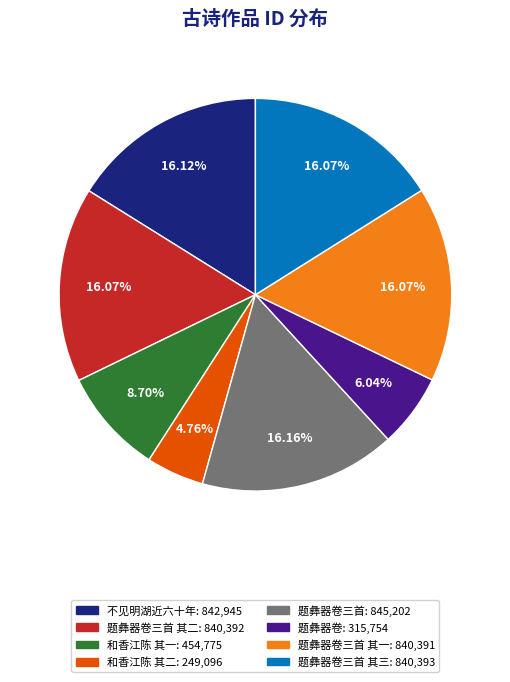

Does any single category account for the majority?

No